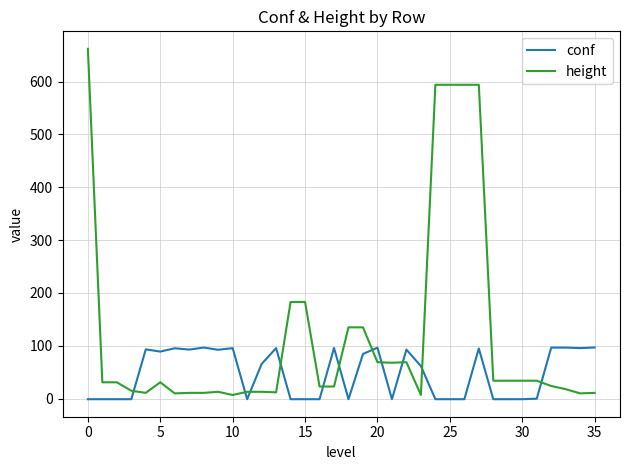

True or false: conf has more than 1 interior local peaks.

True